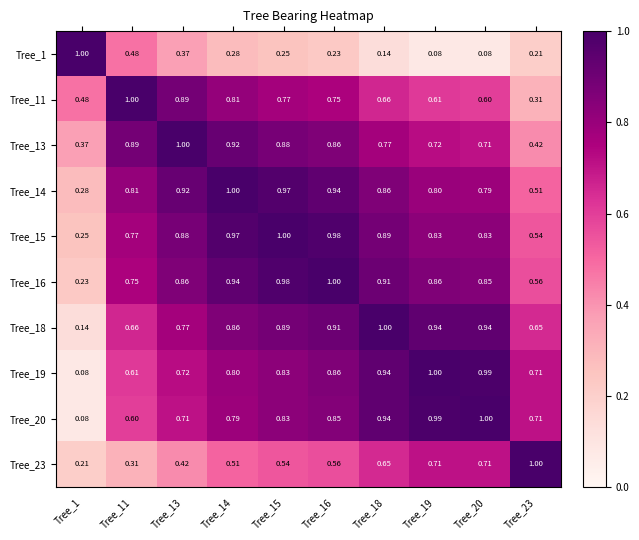

Is the value of Tree_15 at Tree_16 greater than the value of Tree_20 at Tree_20?

No